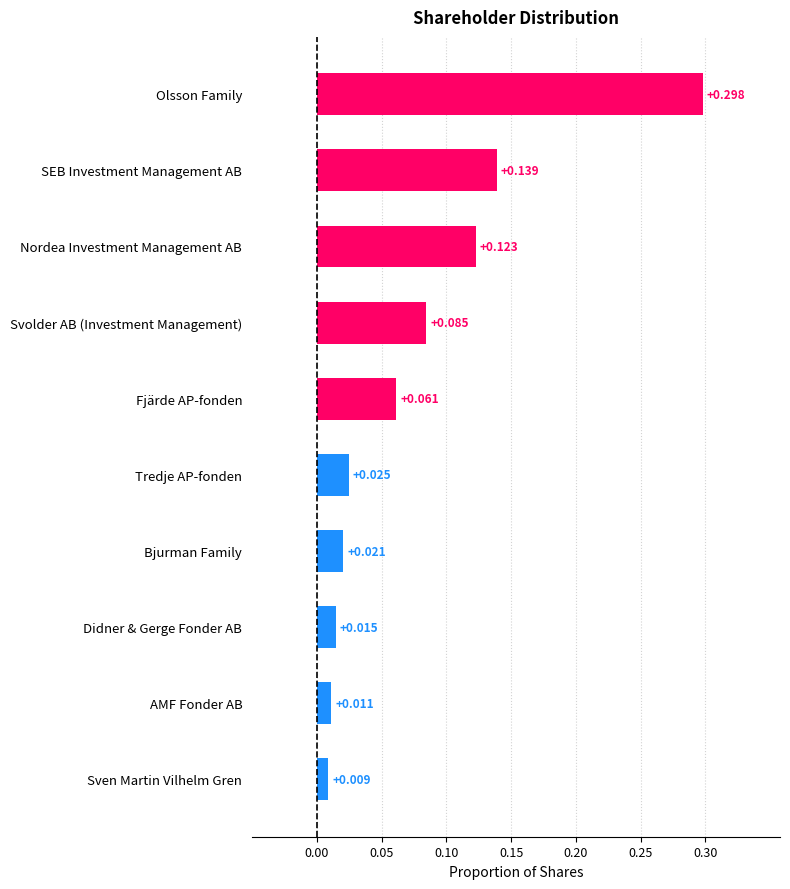

Which category has the lowest value across all series?

Sven Martin Vilhelm Gren